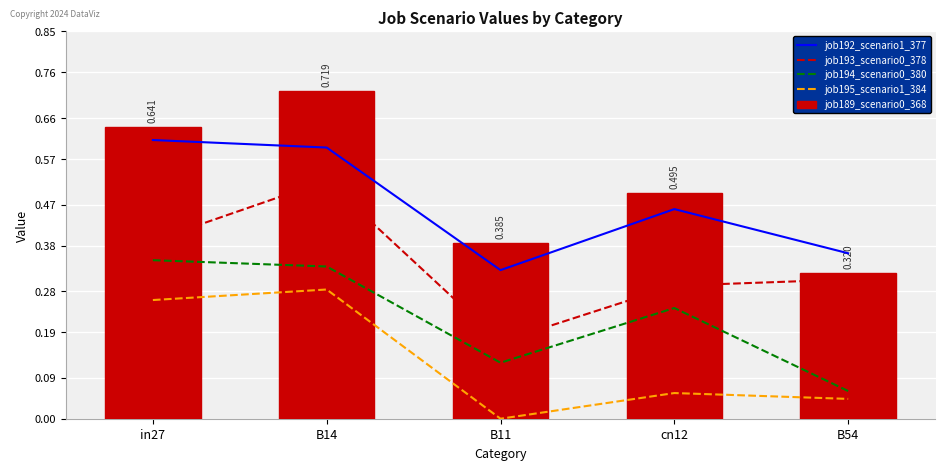

Are the bars grouped side by side (vs. stacked)?

Yes